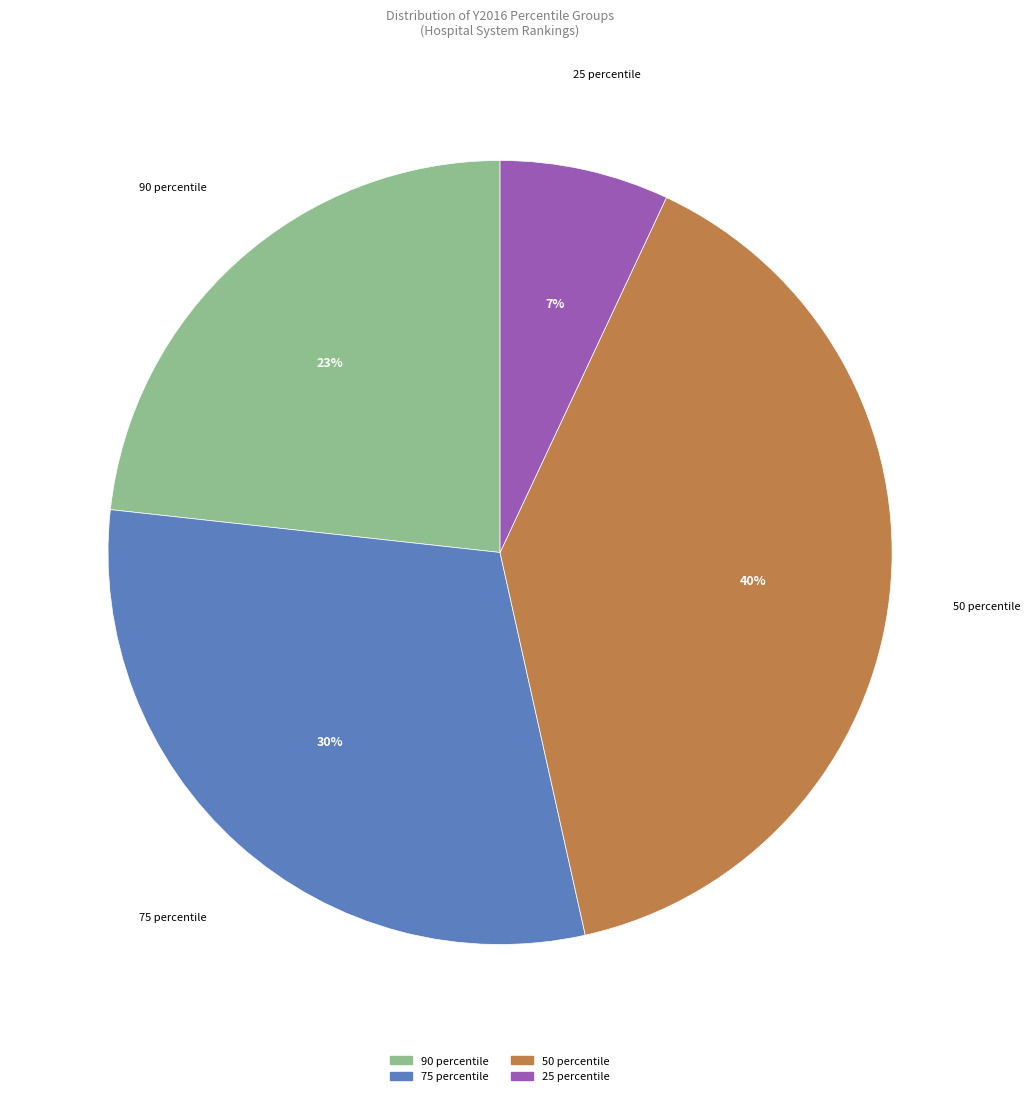

How many segments does this pie chart have?

4